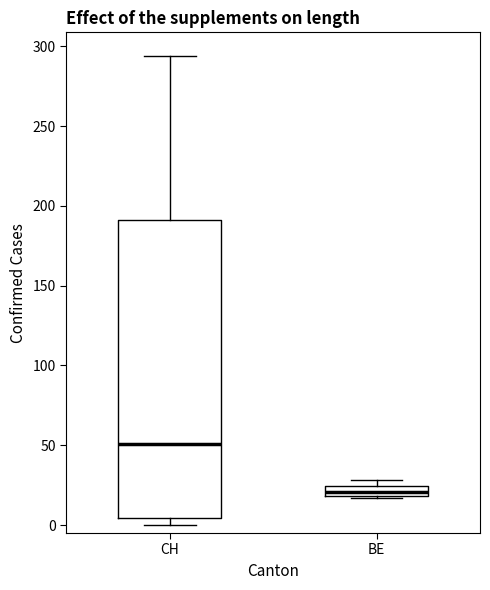

Which box has the lowest median line?

BE